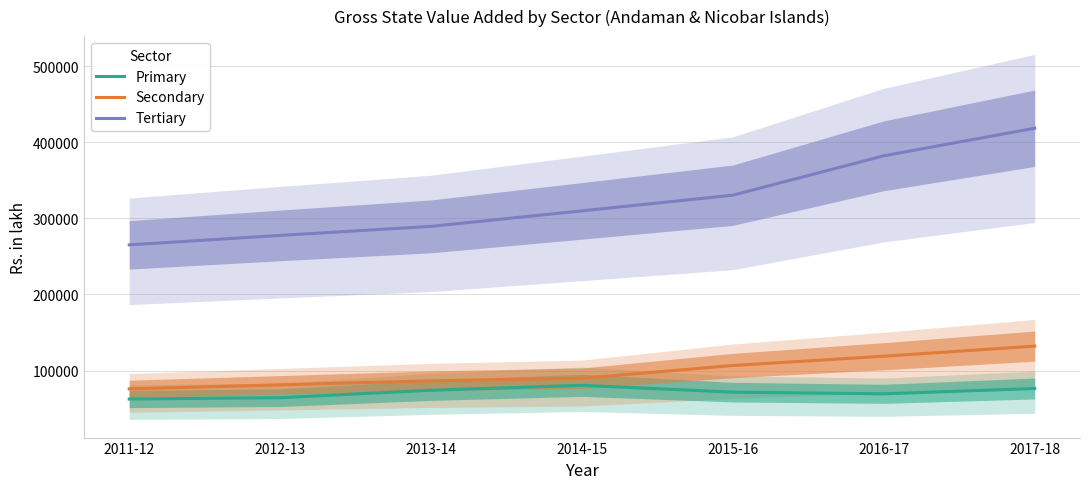

Which has a higher value, 2011-12 or 2013-14?

2013-14